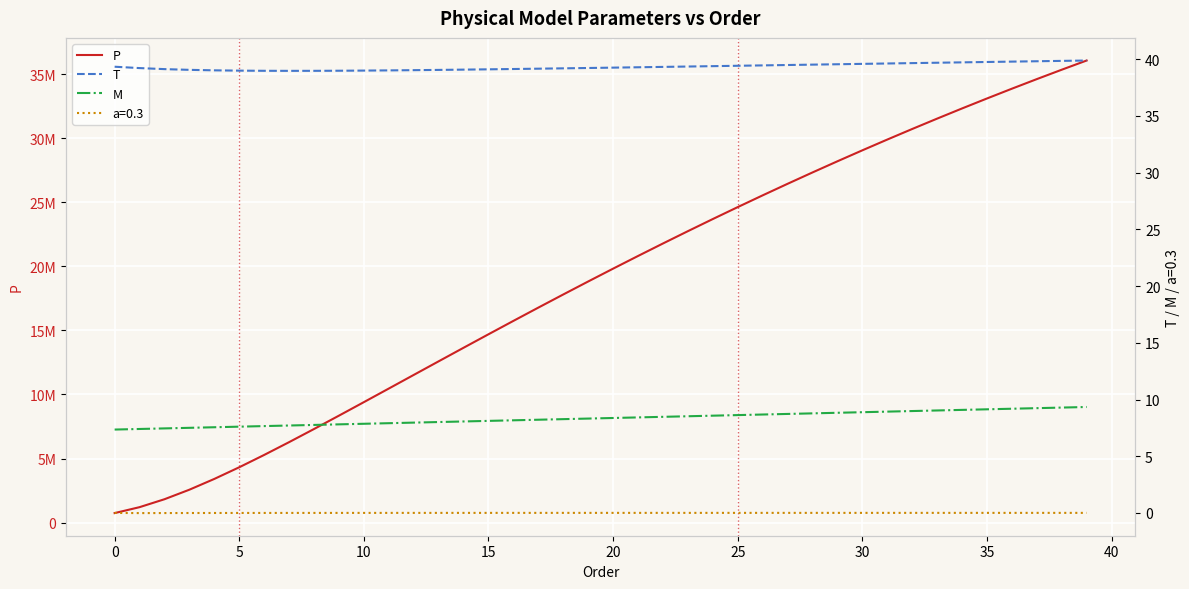

True or false: P and M intersect in this chart.

False